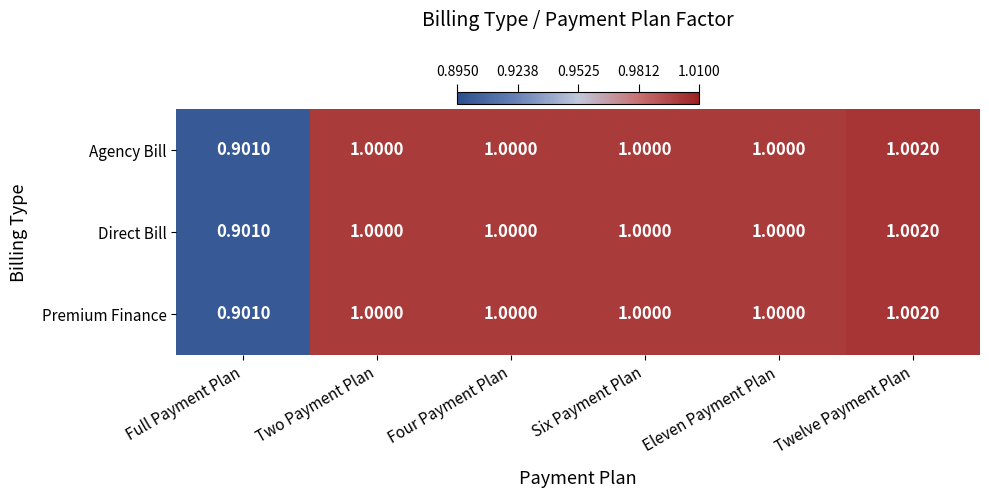

At how many categories does at least one series exceed 0?

6